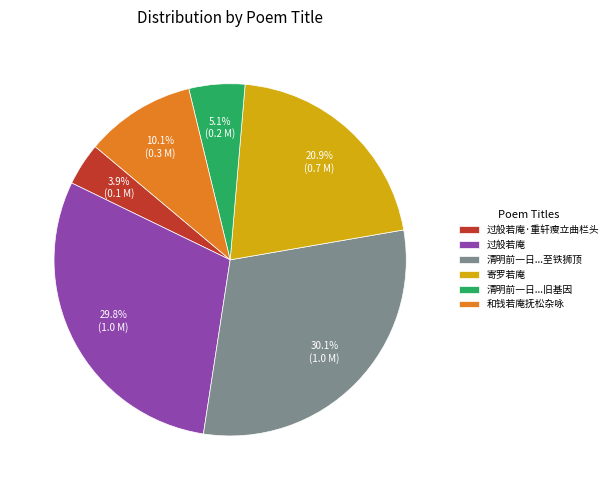

Between 寄罗若庵 and 和钱若庵抚松杂咏, which is larger?

寄罗若庵